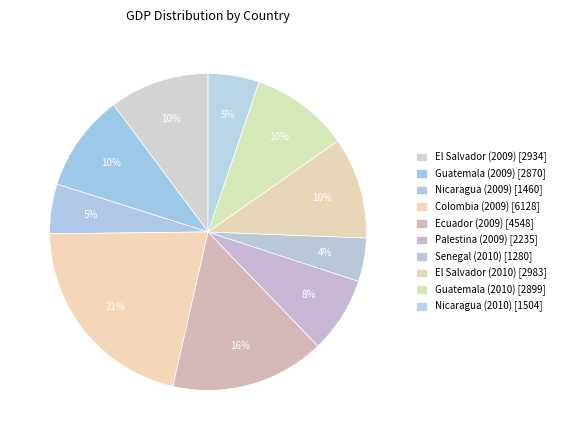

How many segments does this pie chart have?

10